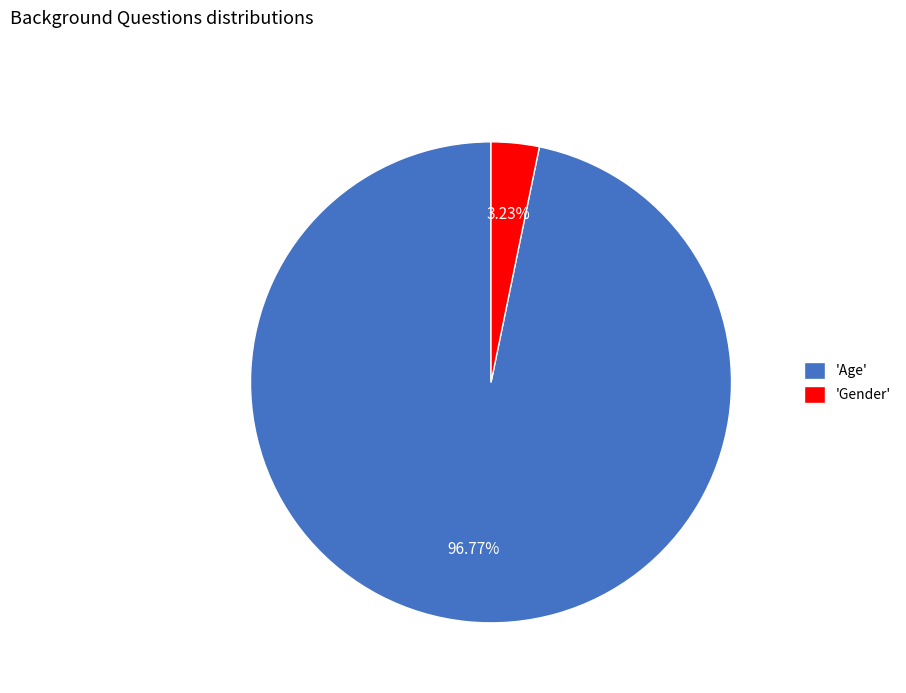

What is the majority slice?

'Age'